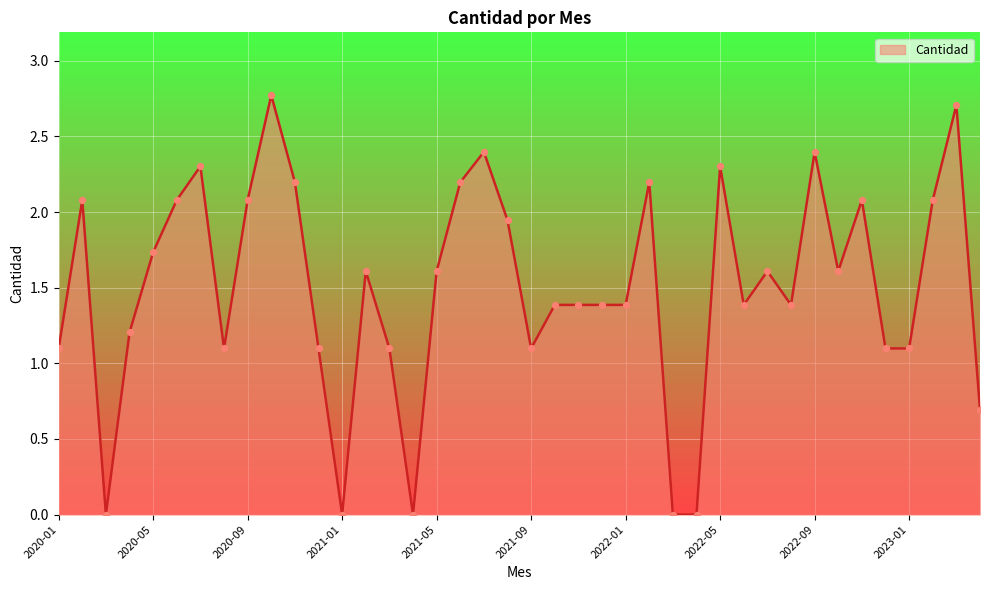

What is the greatest value displayed?

2.8